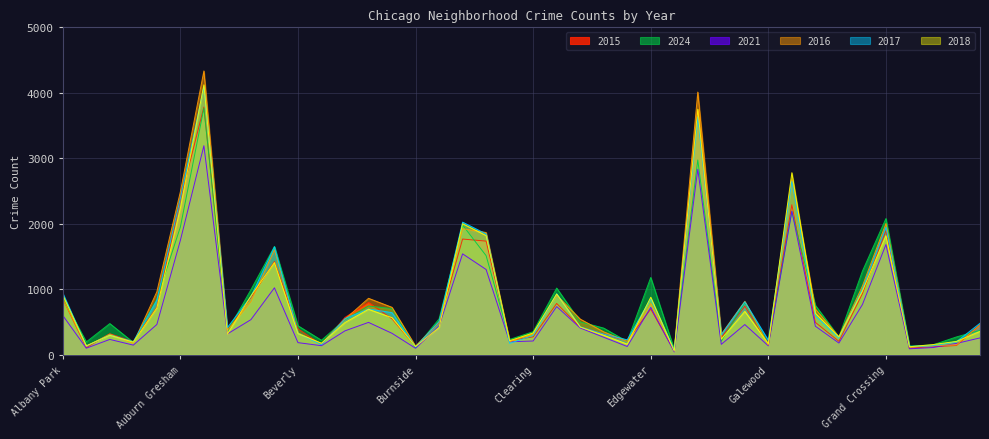

The value of 2024 at Grand Boulevard is 683. True or false?

False